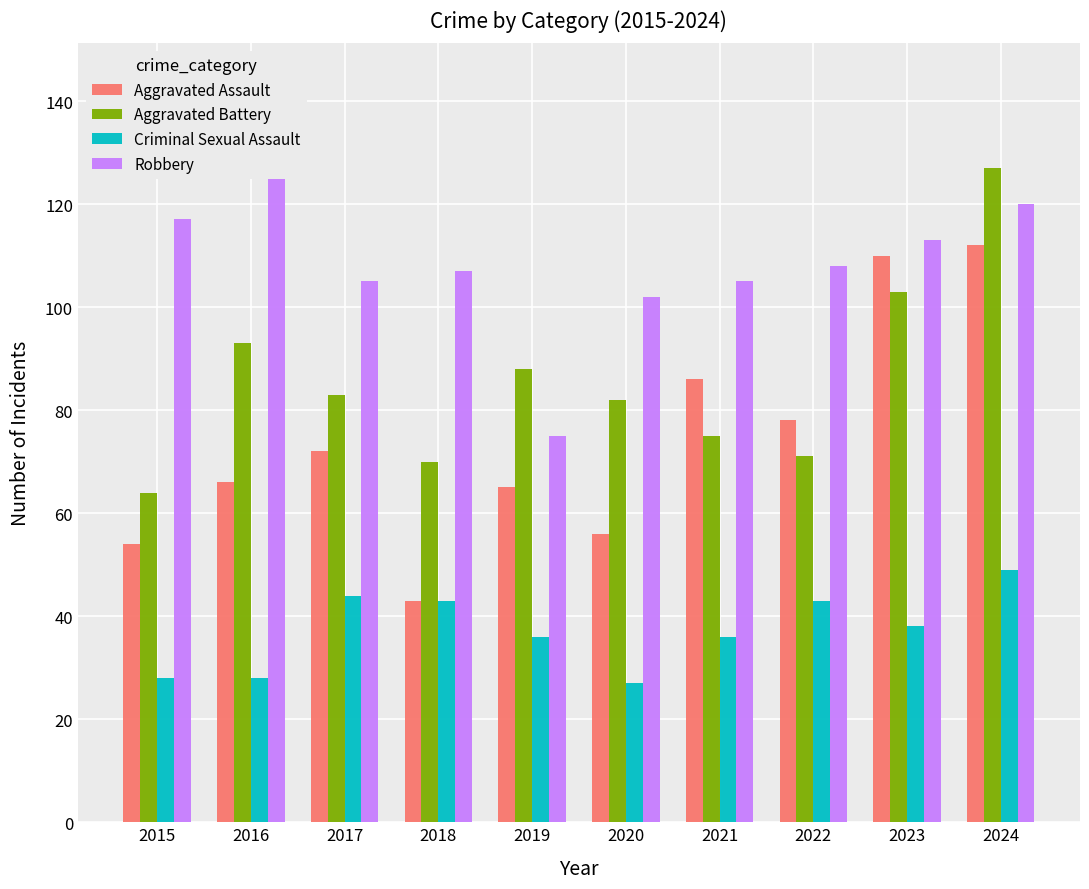

Where does the Robbery series first go above 108?

2015